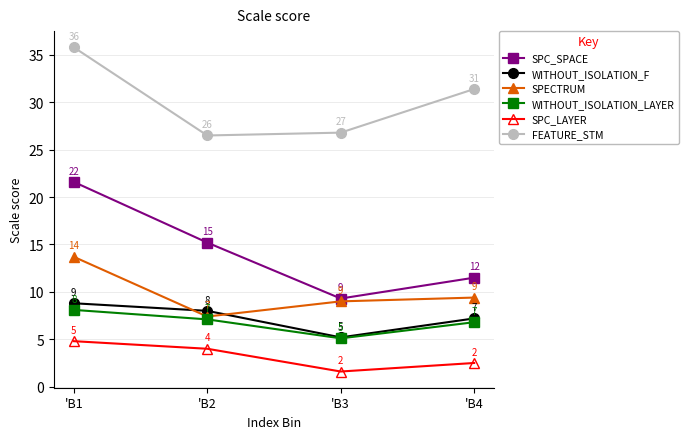

Between 'B1 and 'B3, which series saw the biggest shift?

SPC_SPACE